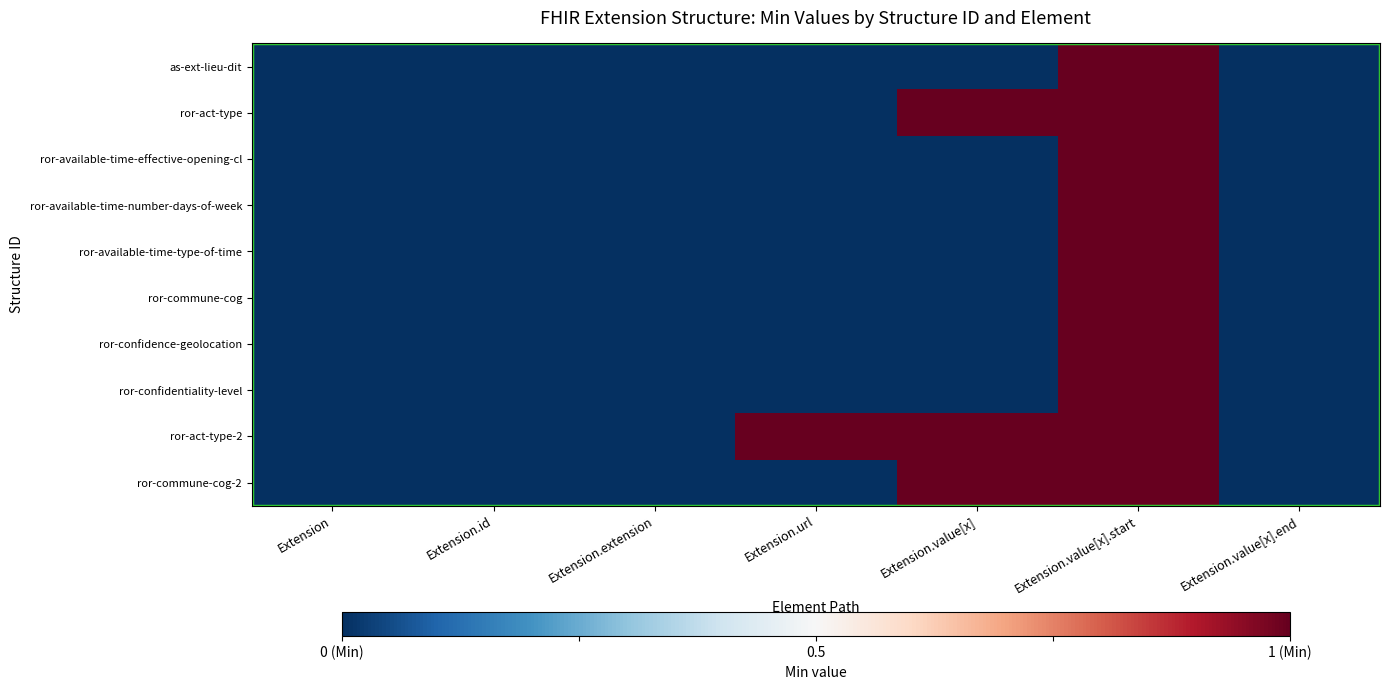

What is the maximum value shown in the chart?

1